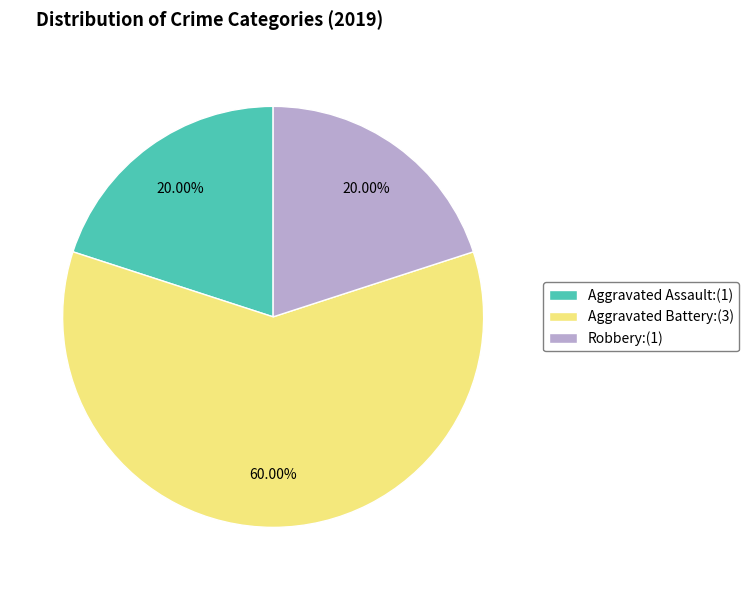

Is there any slice that represents more than half of the pie?

Yes